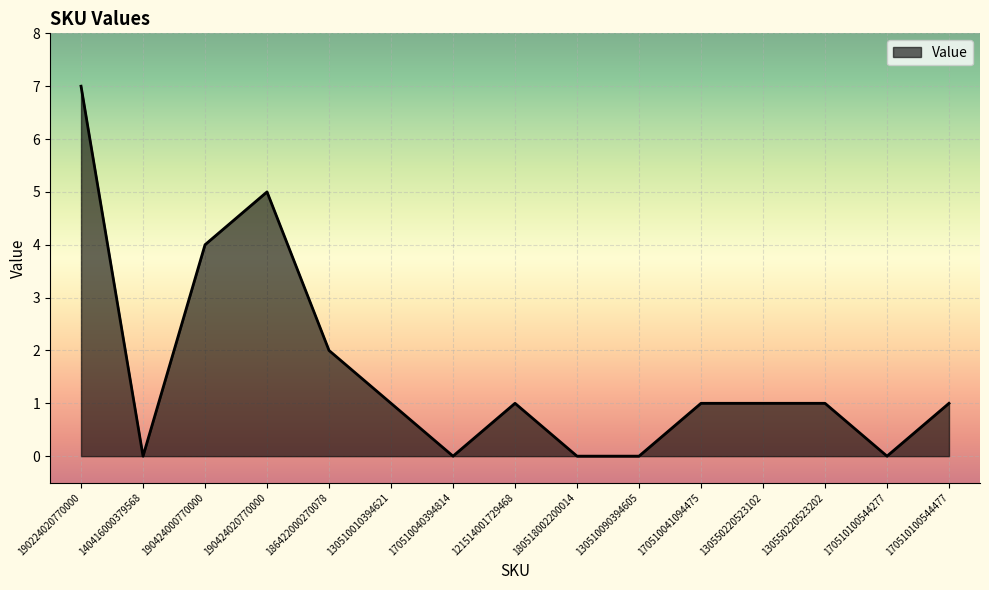

What position from the left is 180518002200014?

9